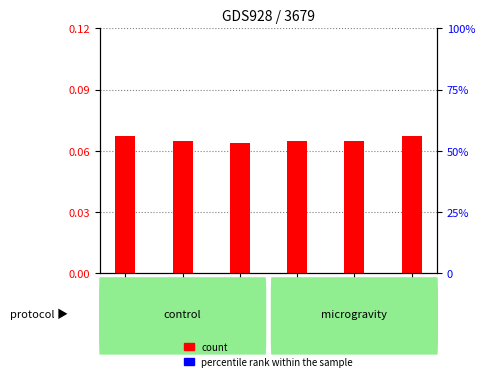

What is the average value of the count series?

0.1